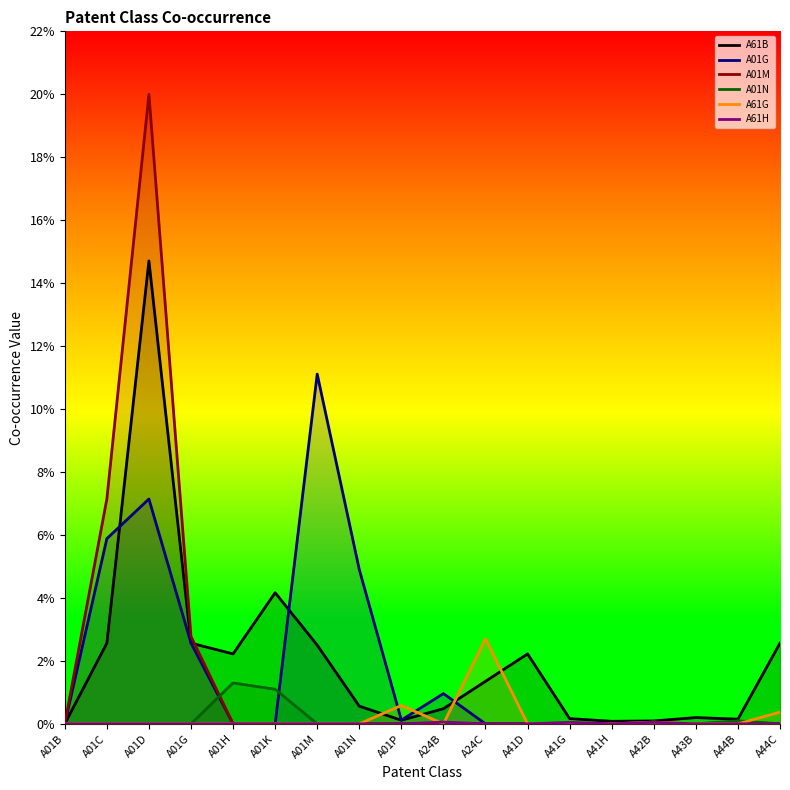

What is the label of the 9th point from the right?

A24B